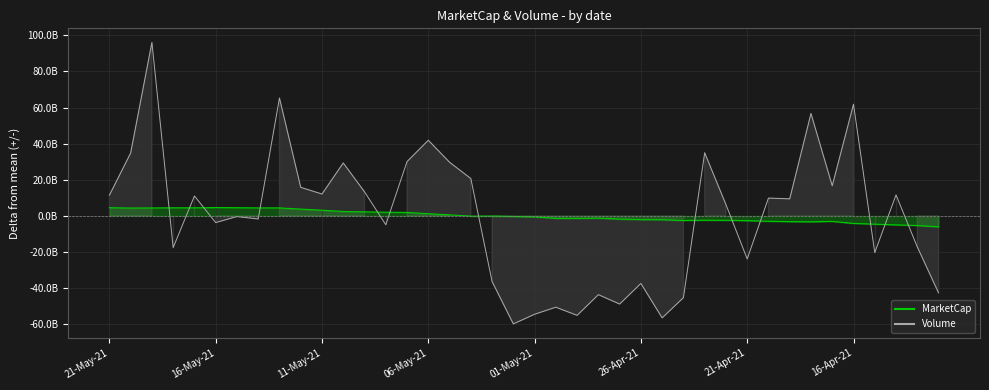

Count the number of data series in this chart.

2